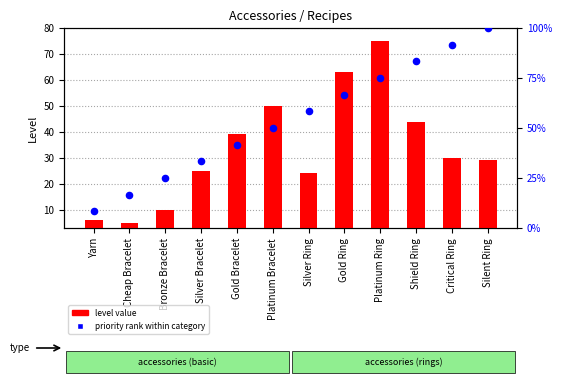

Which series reaches the maximum Y coordinate?

priority rank within category